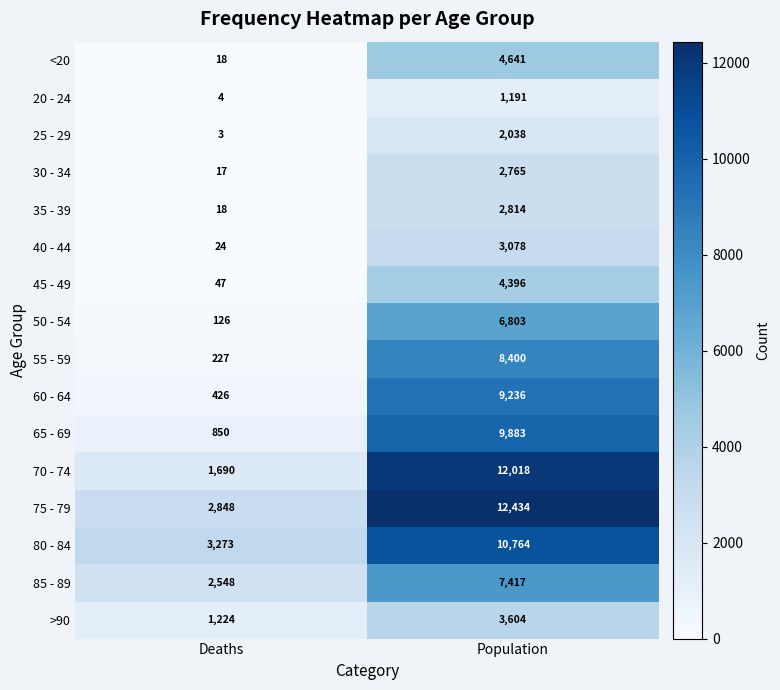

What is the sum of all 35 - 39 values?

2832